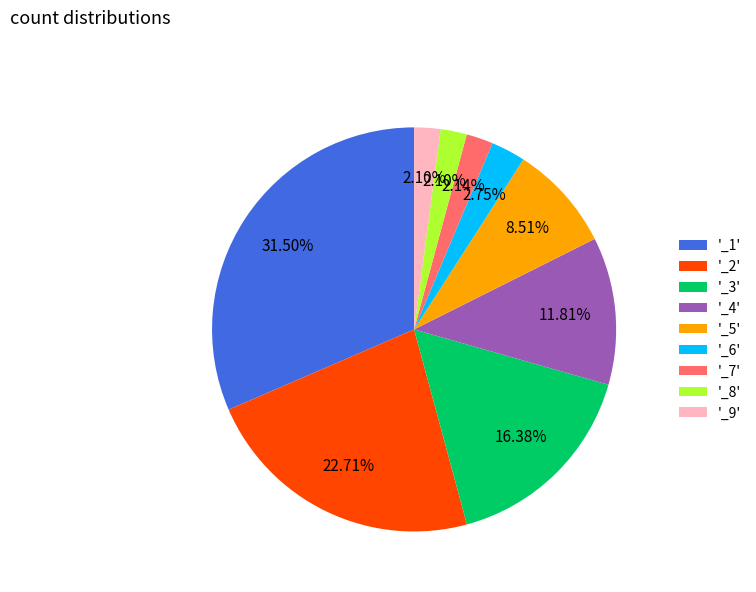

Combined, do '_1' and '_5' account for over 50%?

No